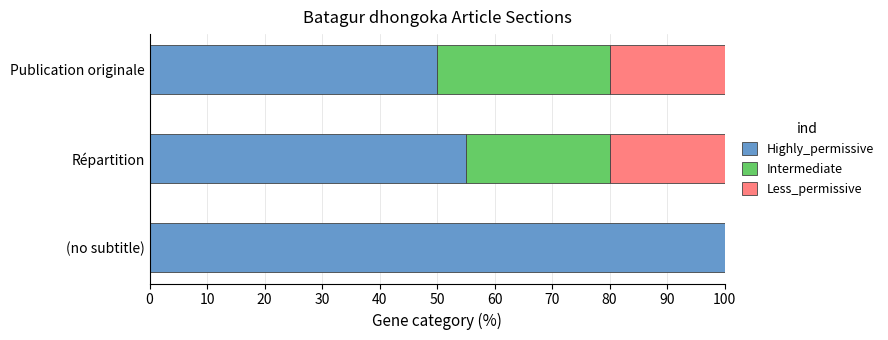

What is the total value across all series at Publication originale?

100